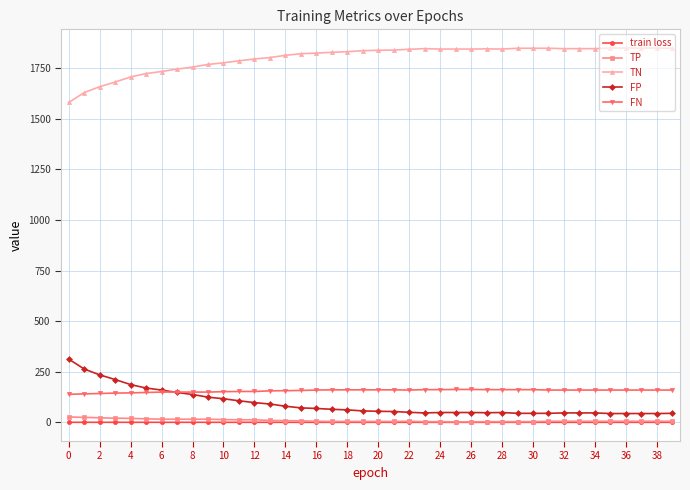

What is the value of the FN point at the 2nd from the left?

141.0